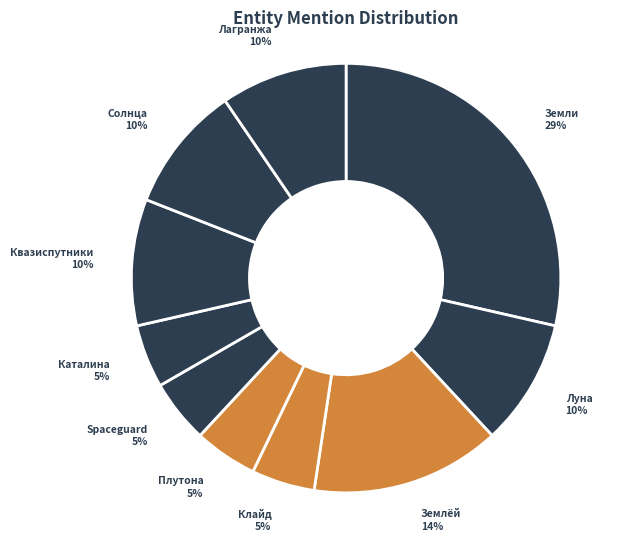

To the nearest percent, what percentage of the pie is Spaceguard?

5%